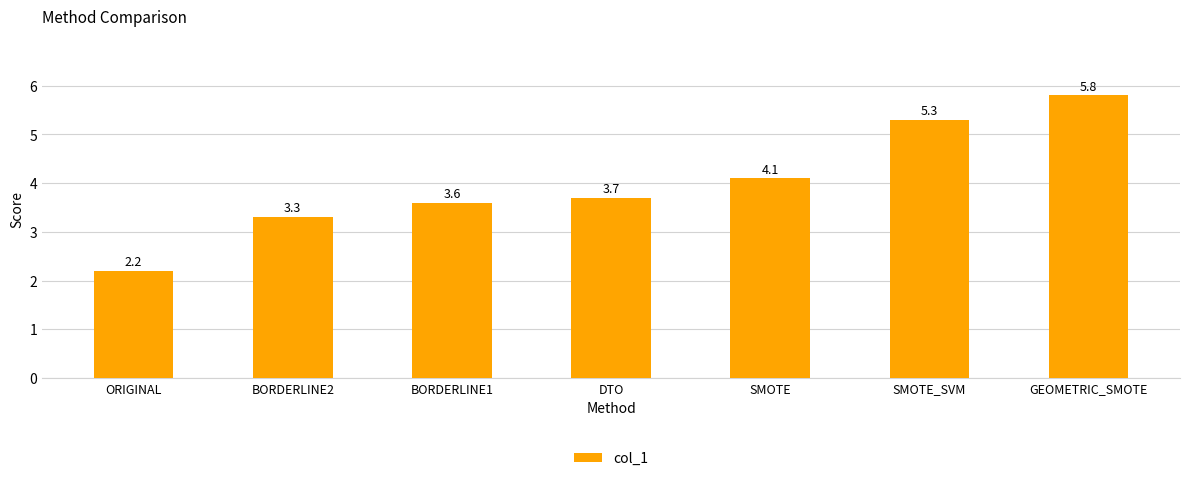

Does the chart contain any negative values?

No